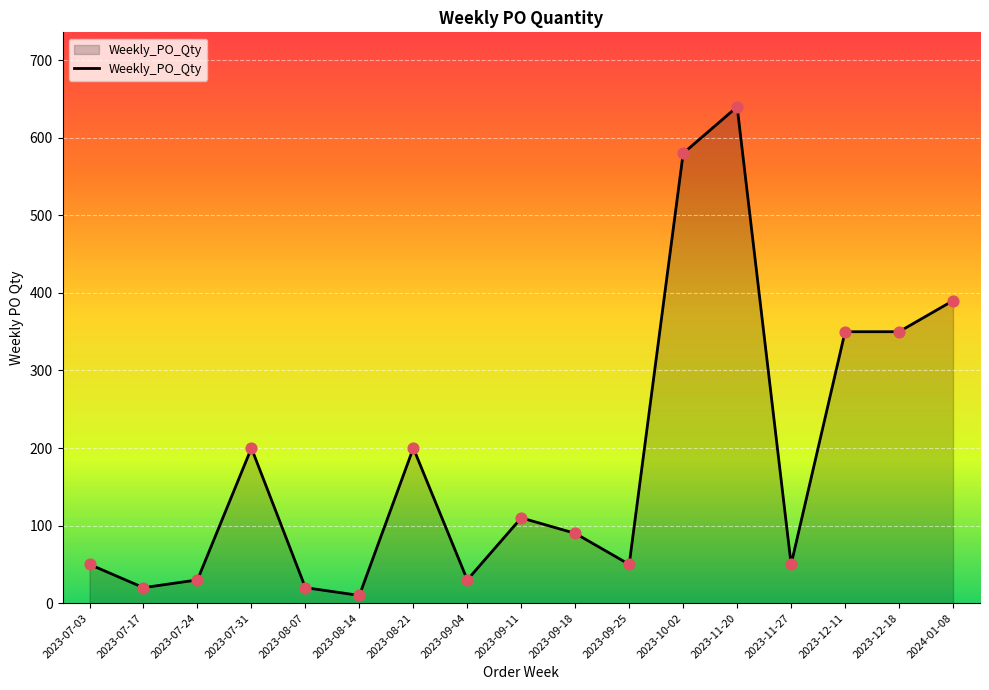

Approximately how many times larger is the value at 2023-11-27 compared to 2023-08-14?

5.0